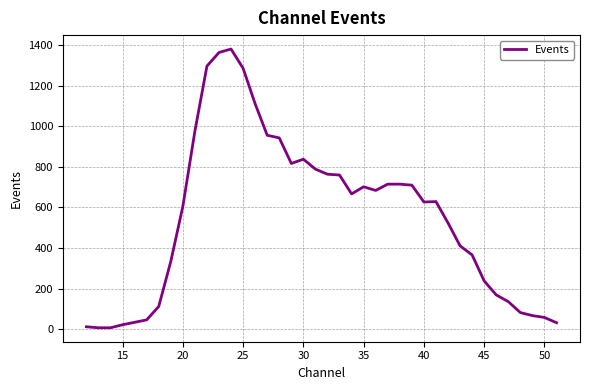

How many lines are shown in the chart?

1